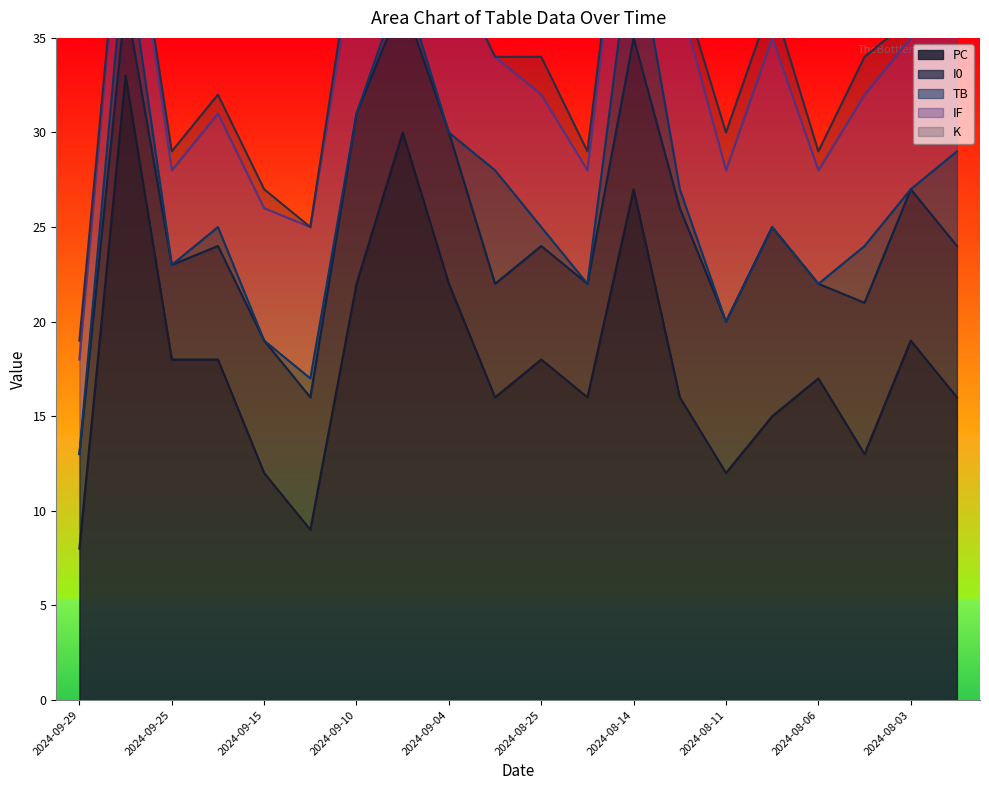

True or false: IF and TB cross at least once.

False